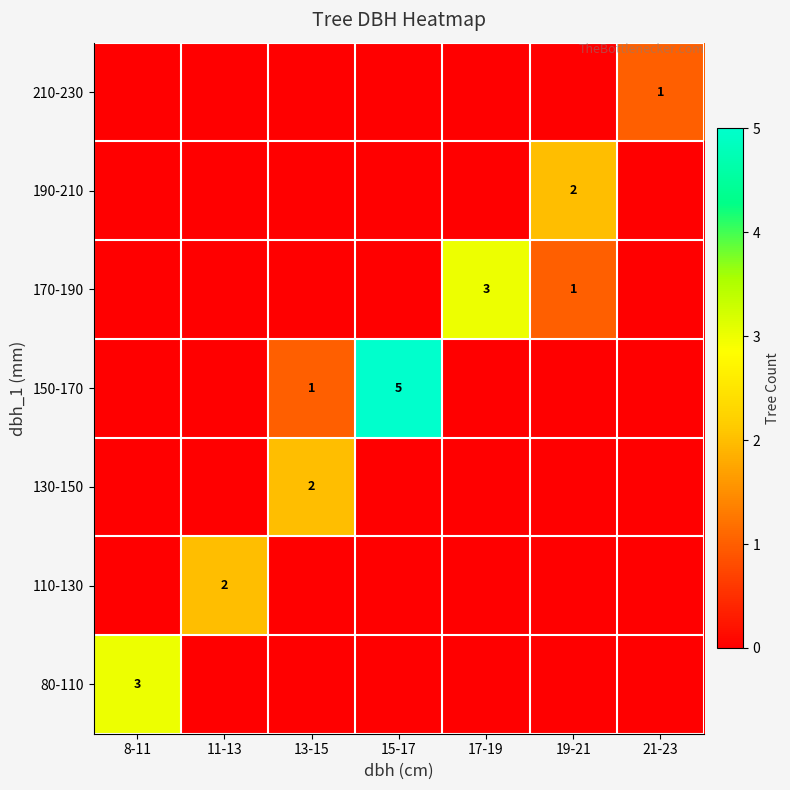

At which category does the chart reach its minimum across all series?

11-13